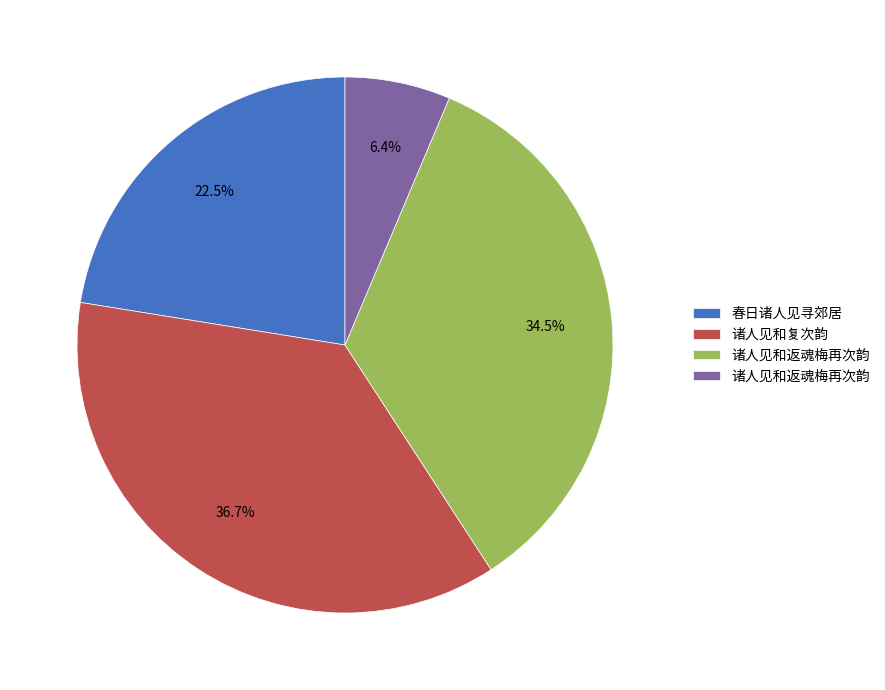

How many slices are in this pie chart?

4